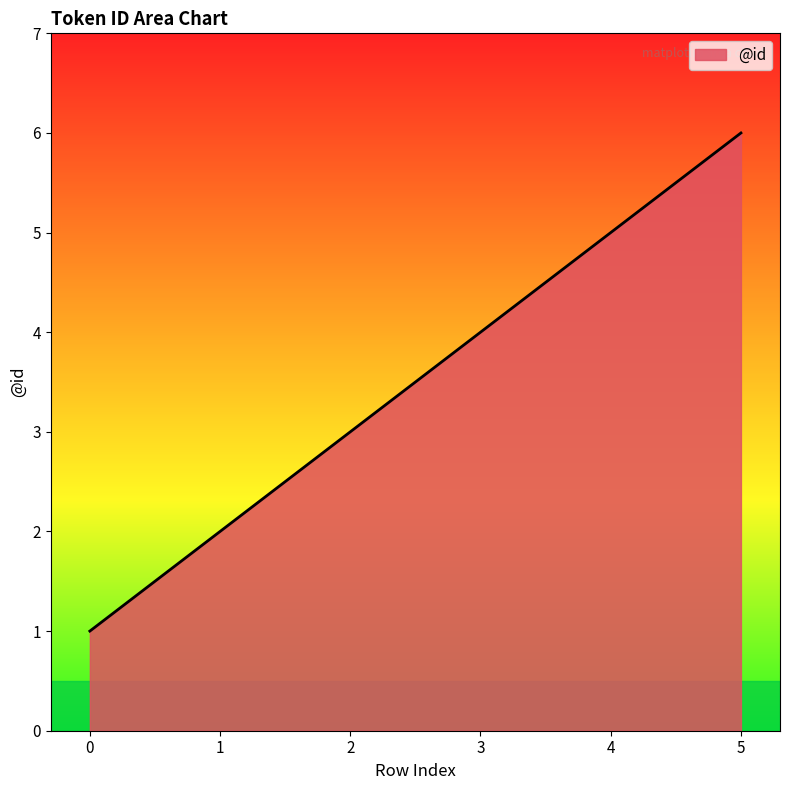

How many values are between 2 and 5?

4